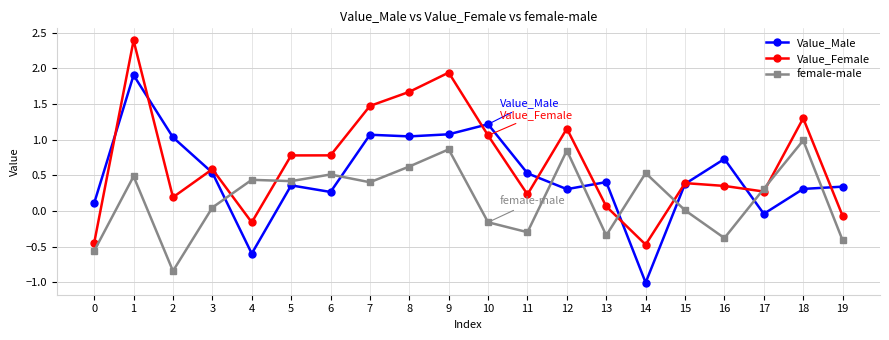

Which series changed the most between 0 and 13?

Value_Female